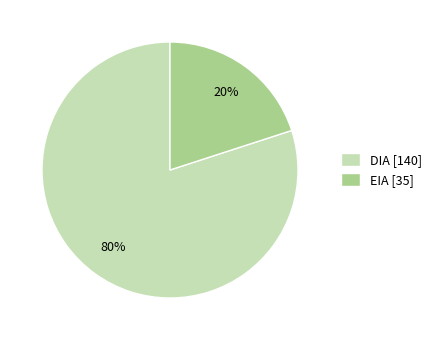

What is the ratio of the value at DIA to the value at EIA?

4.0